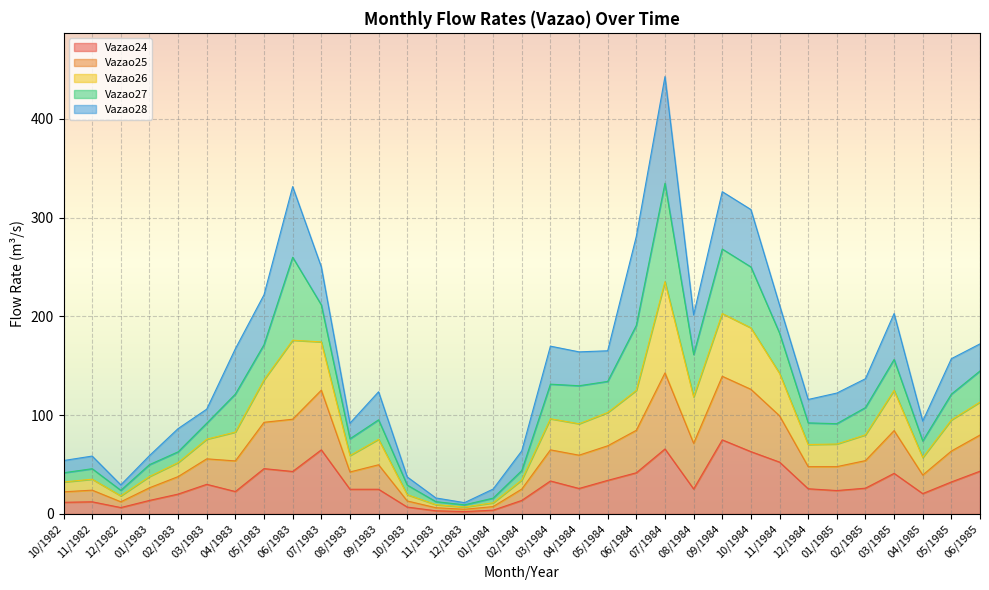

What is the total value across all series at 07/1983?

250.2